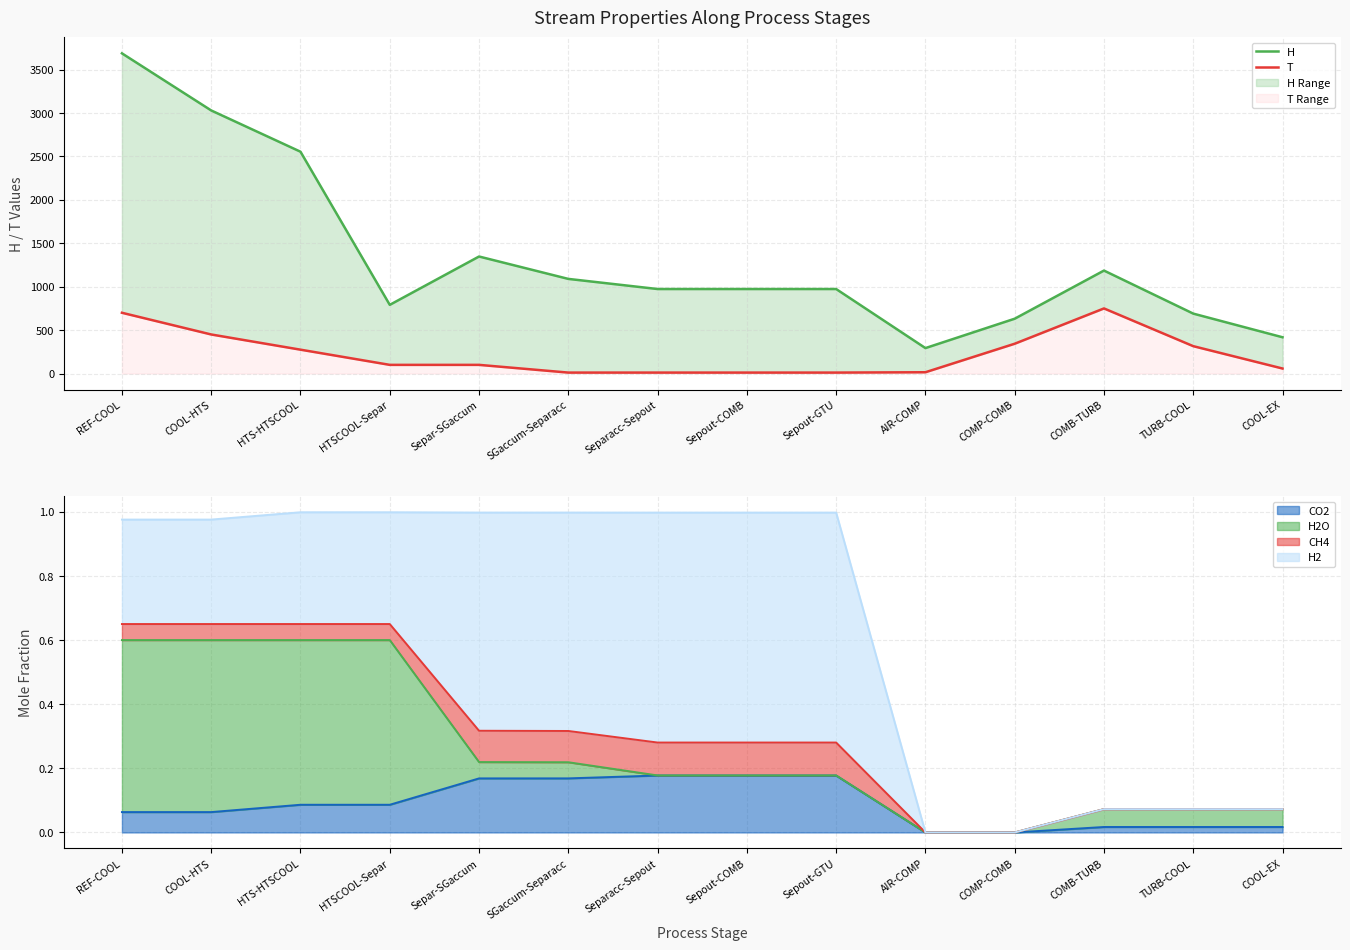

True or false: H and T cross at least once.

False